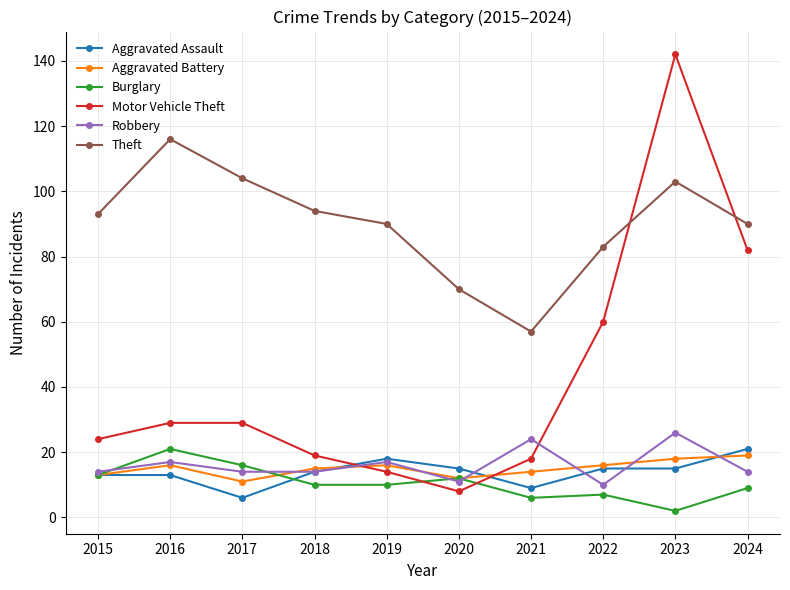

How many lines are shown in the chart?

6